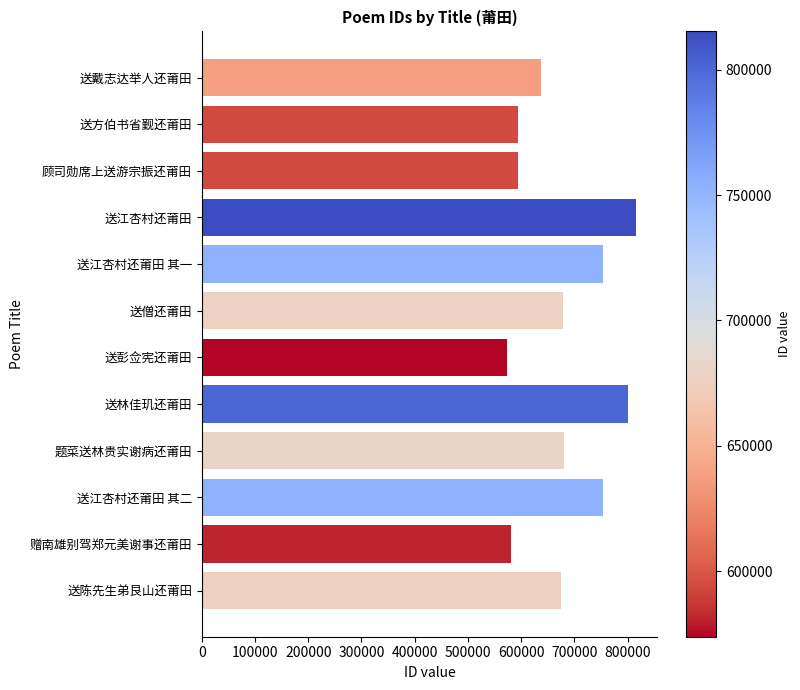

What is the sum of all values?

8137005